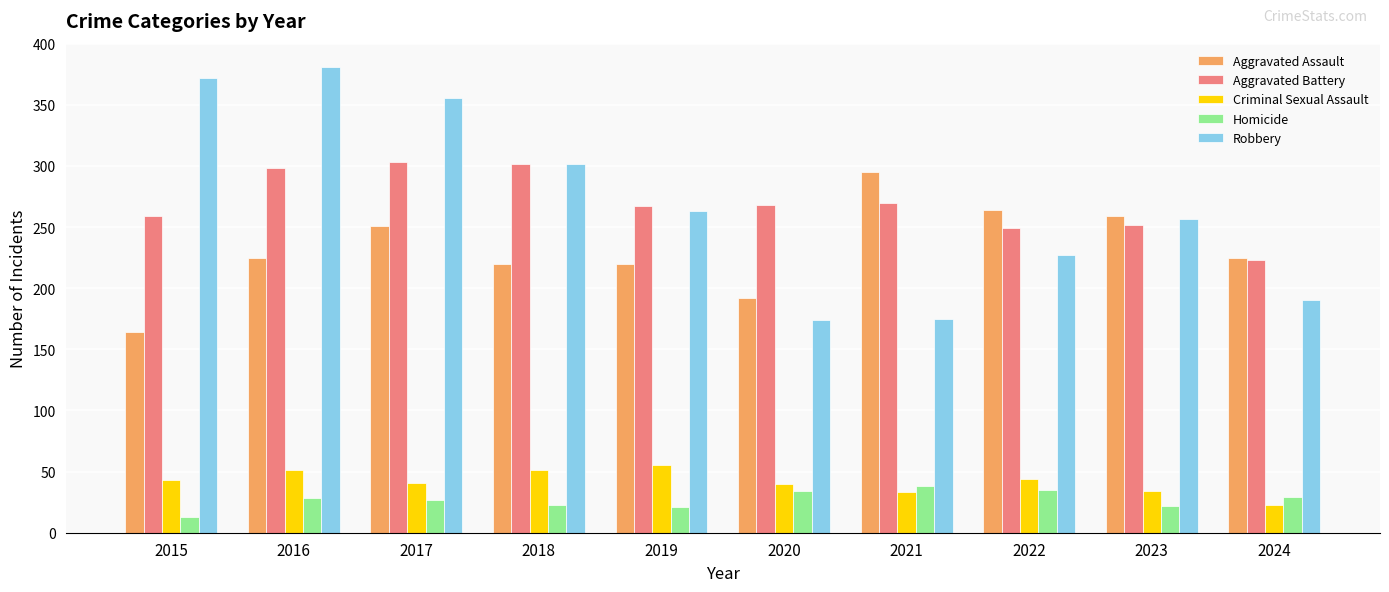

At which label does Robbery reach its peak?

2016